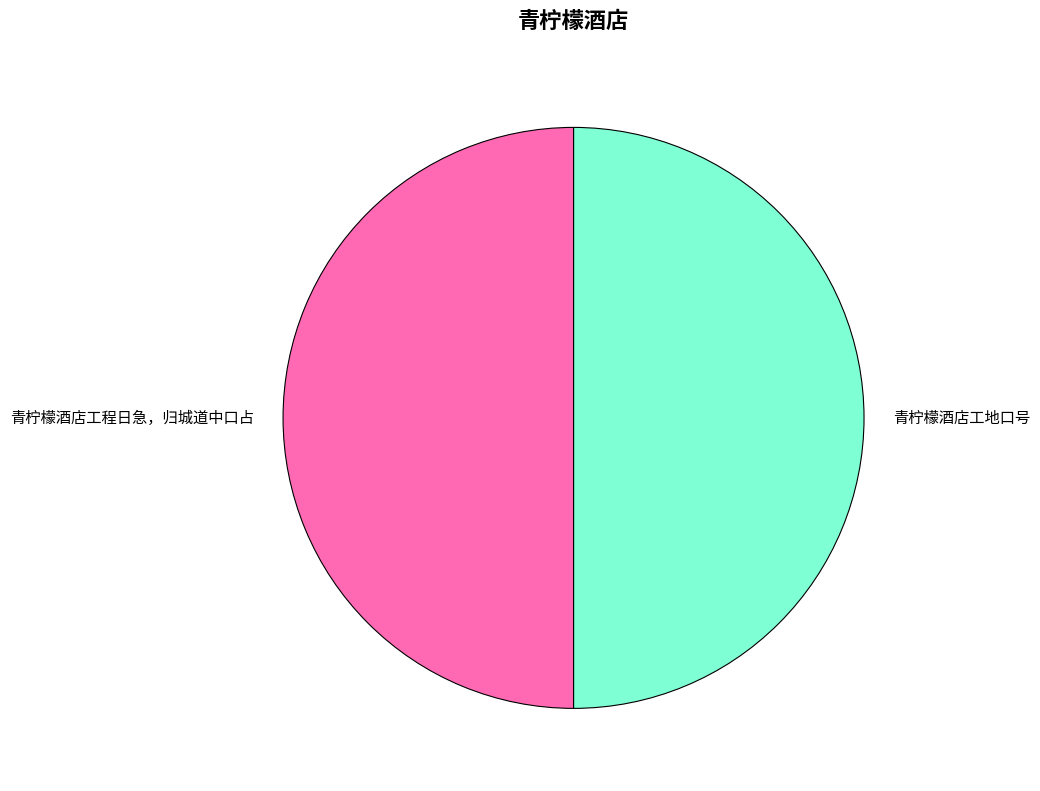

Do 青柠檬酒店工地口号 and 青柠檬酒店工程日急，归城道中口占 together represent more than half of the pie?

Yes